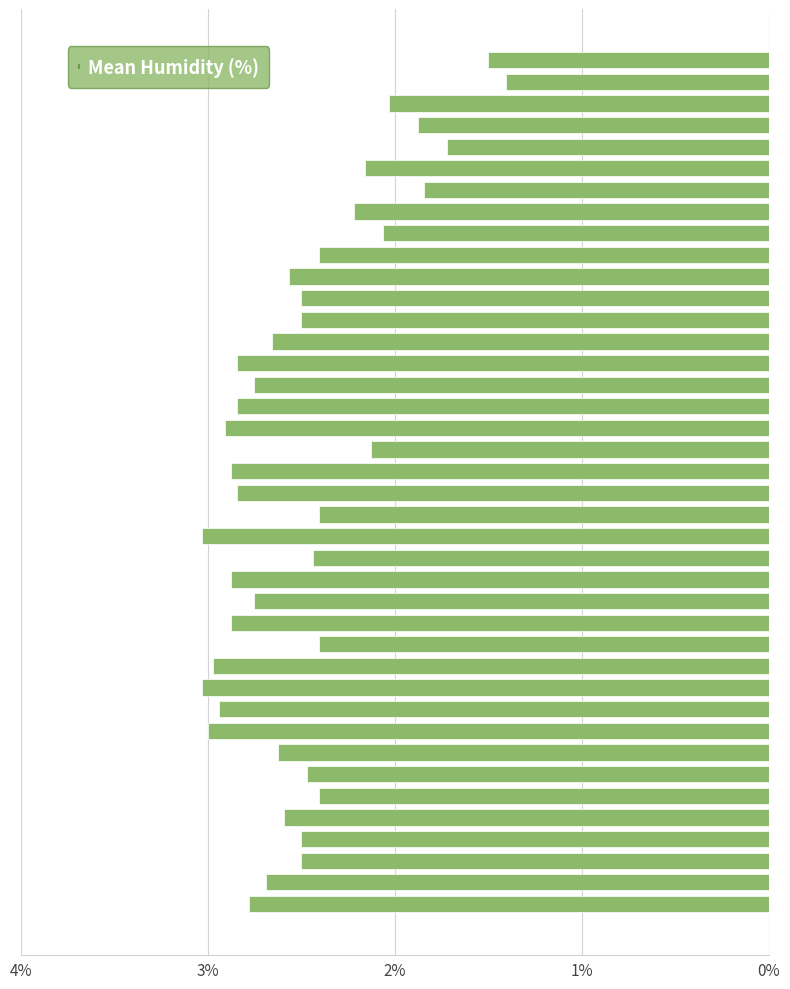

What is the difference between the maximum and minimum values?

1.6